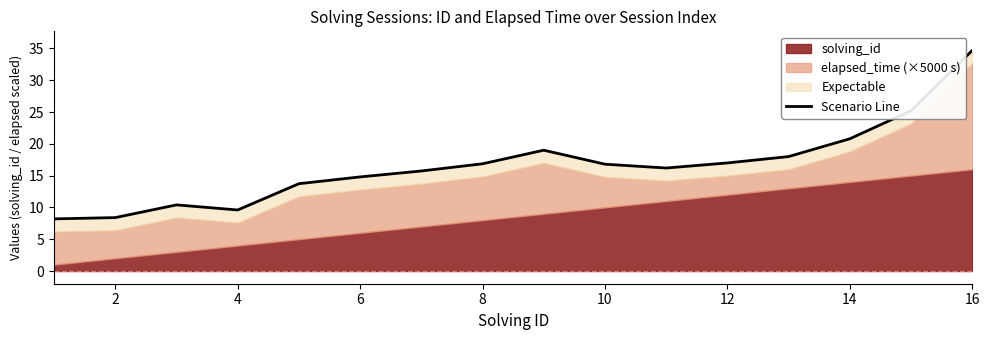

What is the difference between the values at 10 and 12?

0.2